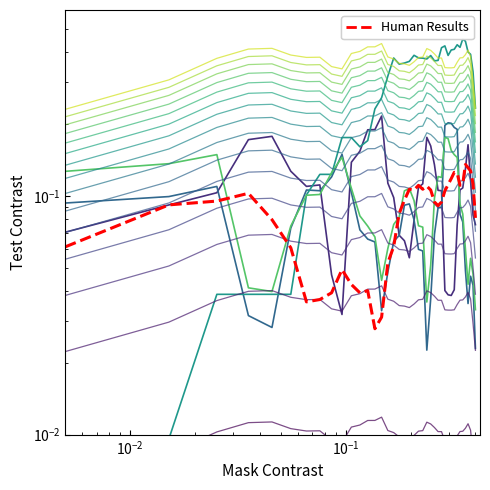

Is it true that HT_Odds_A equals 0.1 at 30?

False